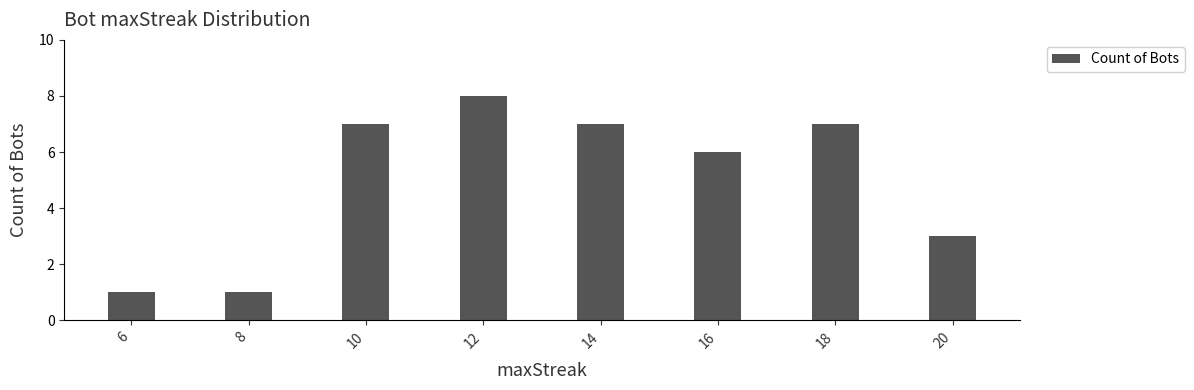

What is the maximum value shown in the chart?

8